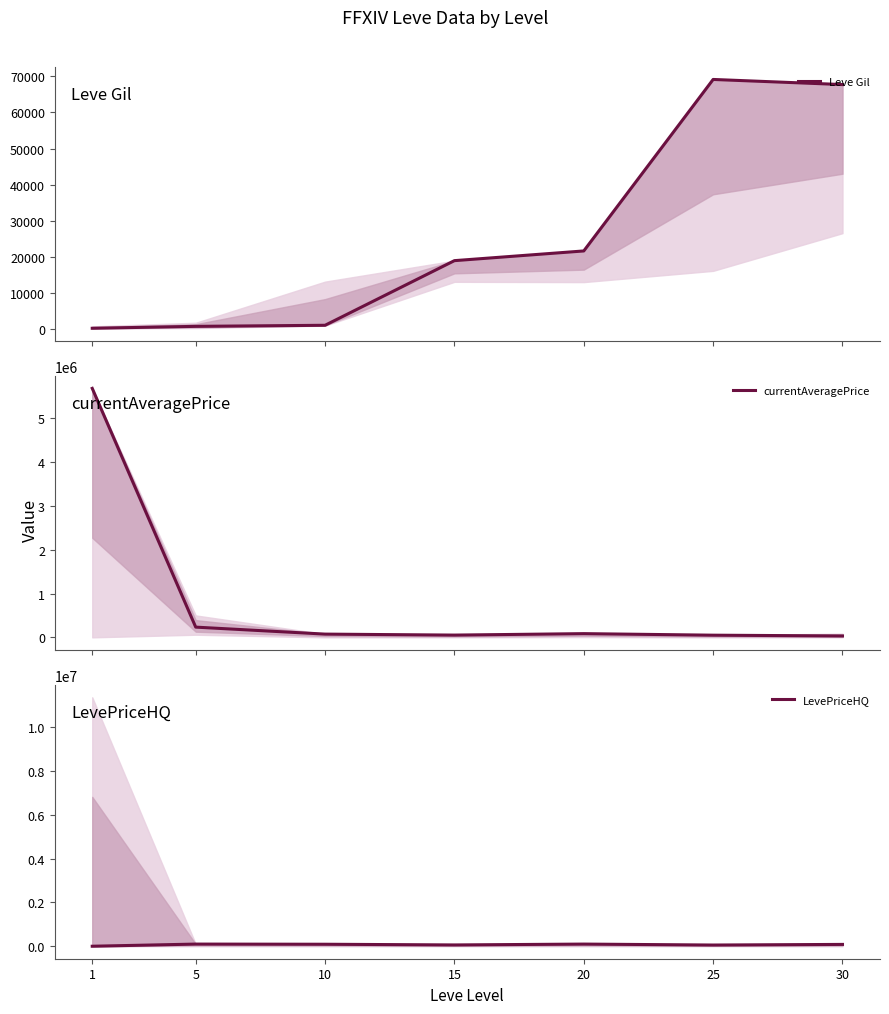

What is the spread (max minus min) of values at 15?

42100